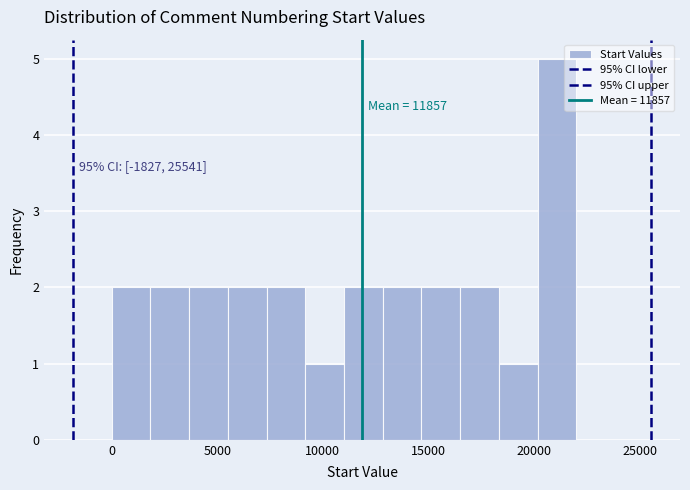

Around what value on the x-axis is the tallest bar? Give the approximate position of its centre, as read against the axis.

21000